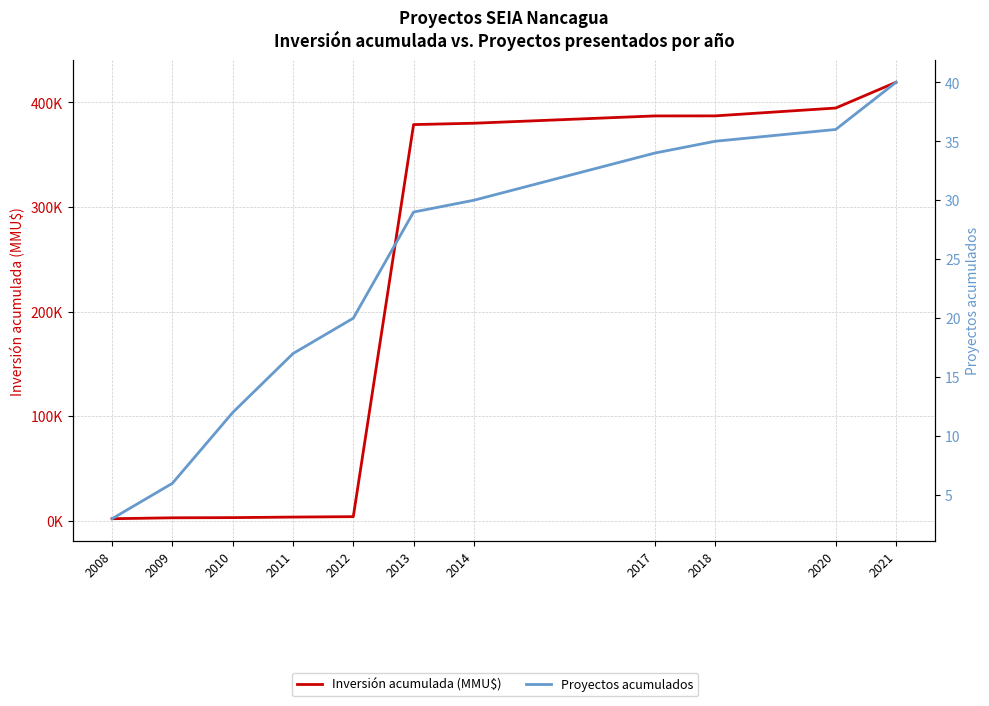

What is the greatest value displayed?

419076